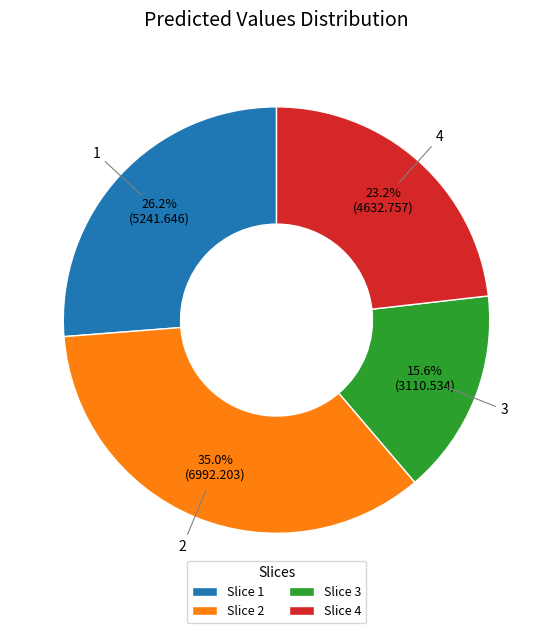

Is there a majority slice in this chart?

No